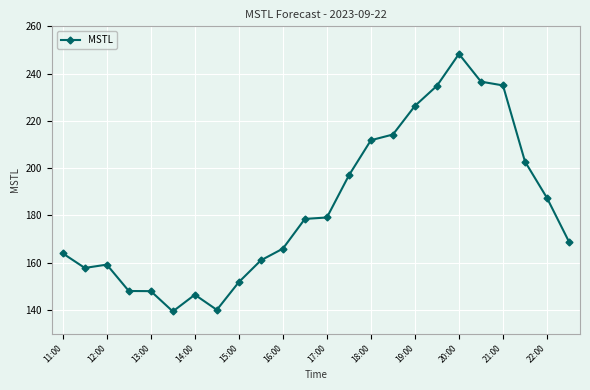

What is the sum of all values?

4402.8